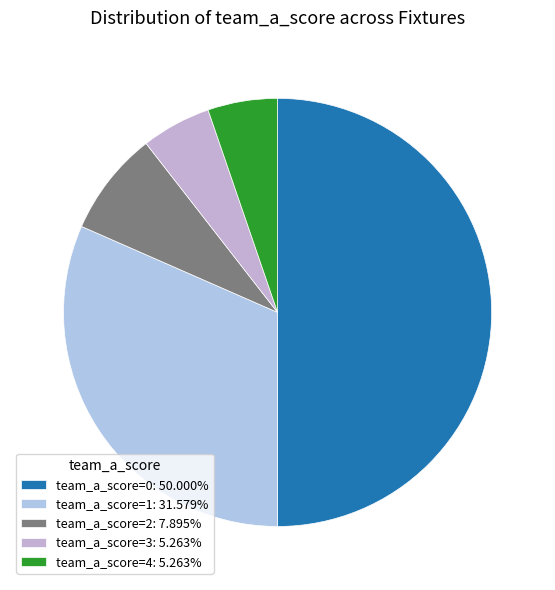

Is it true that team_a_score=1 is 13% of the pie?

False